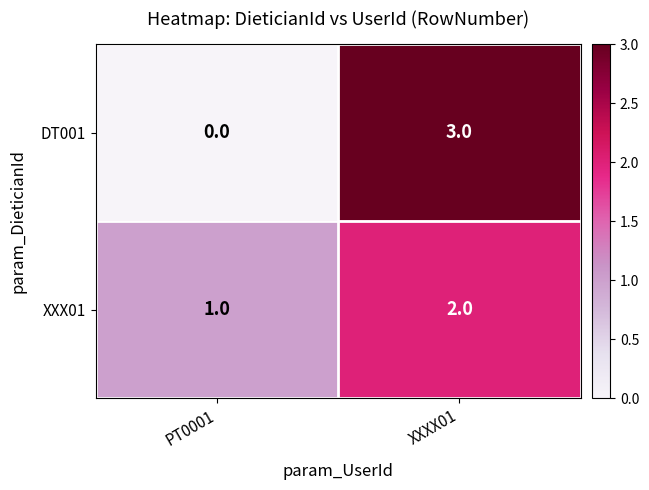

Reading left to right, what are all the values shown in this chart?

DT001: 0	3
XXX01: 1	2